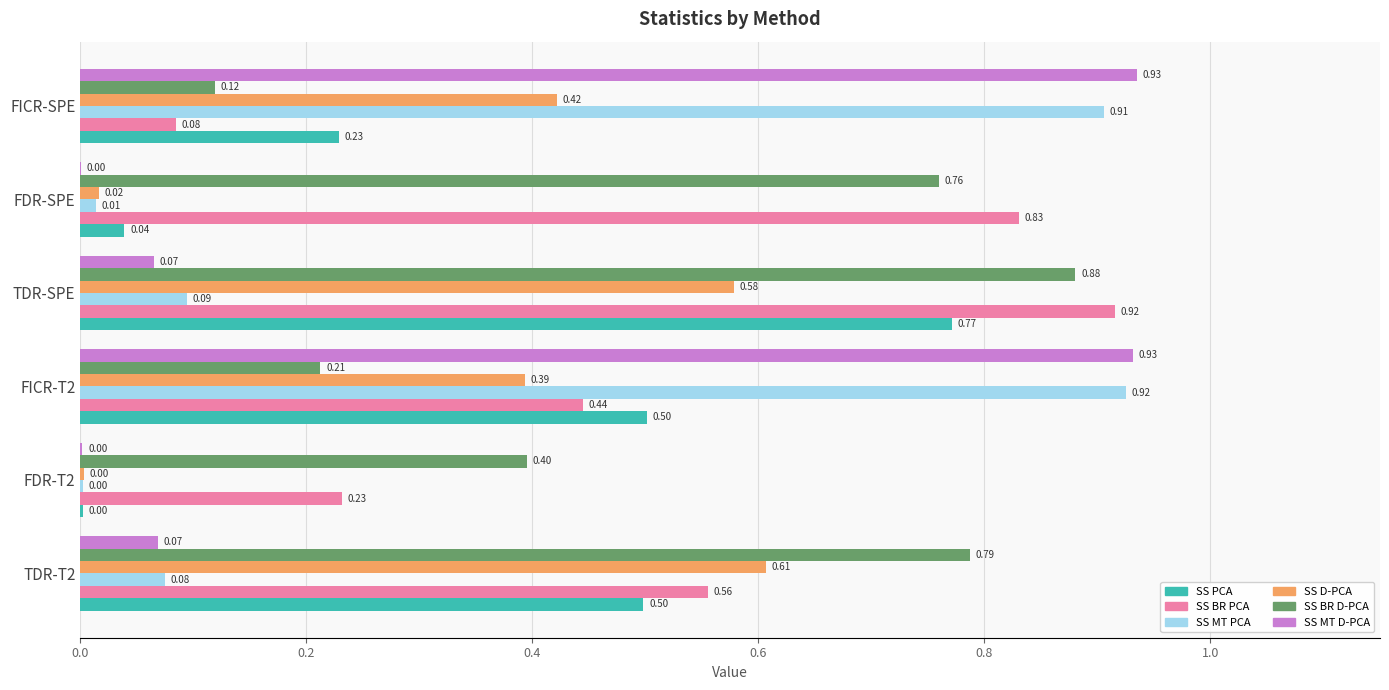

What is the sum of all SS D-PCA values?

2.0